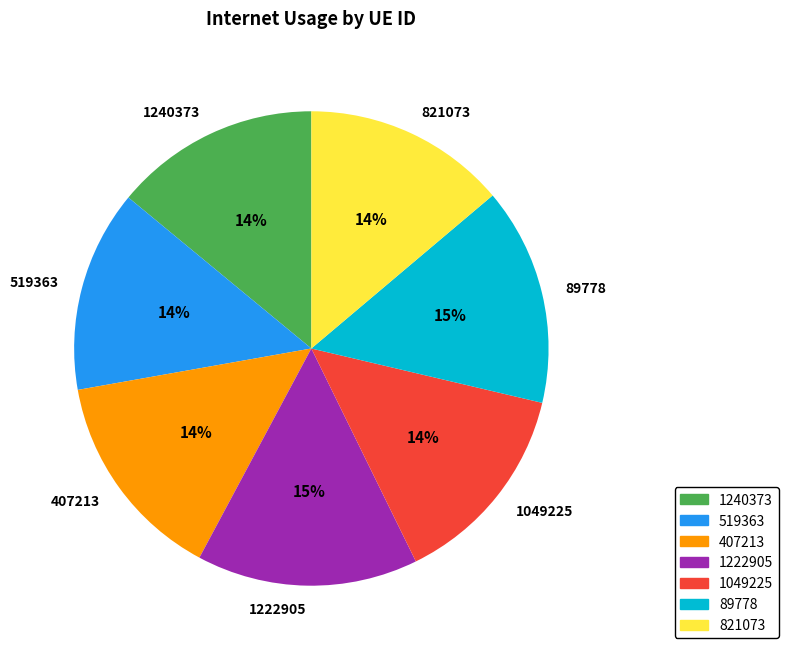

How many slices are in this pie chart?

7